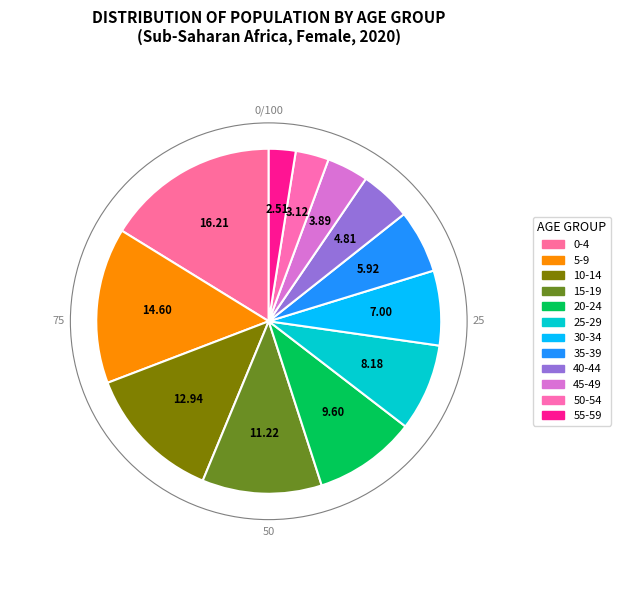

How much of the chart is everything except 40-44?

95.2%